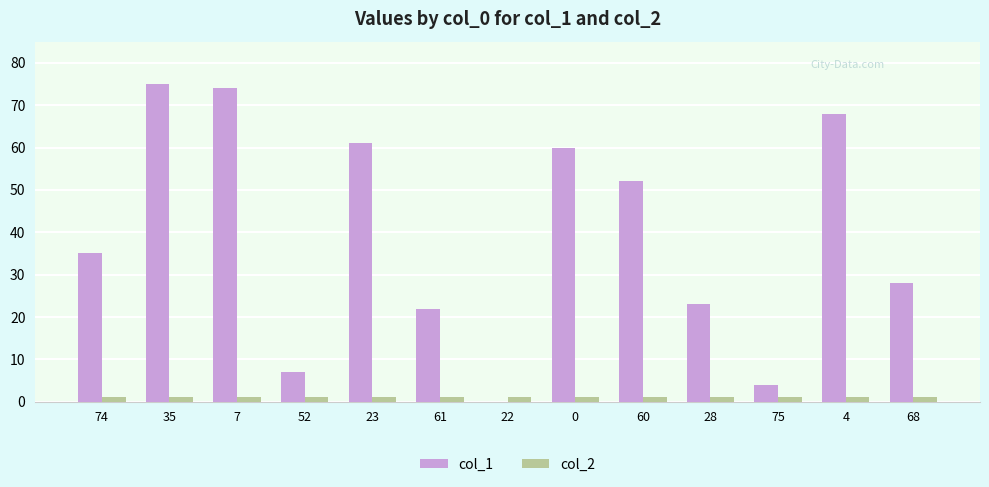

Reading right to left, list all the values displayed in this chart.

col_1: 28	68	4	23	52	60	0	22	61	7	74	75	35
col_2: 1	1	1	1	1	1	1	1	1	1	1	1	1